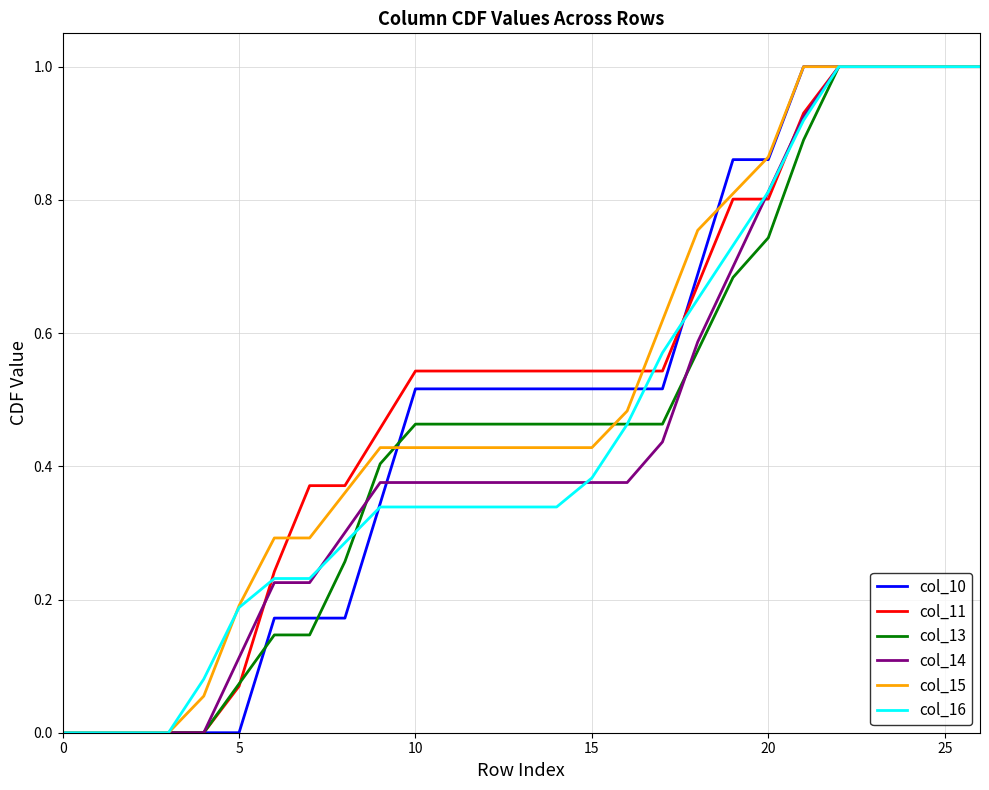

What is the greatest value displayed?

1.0